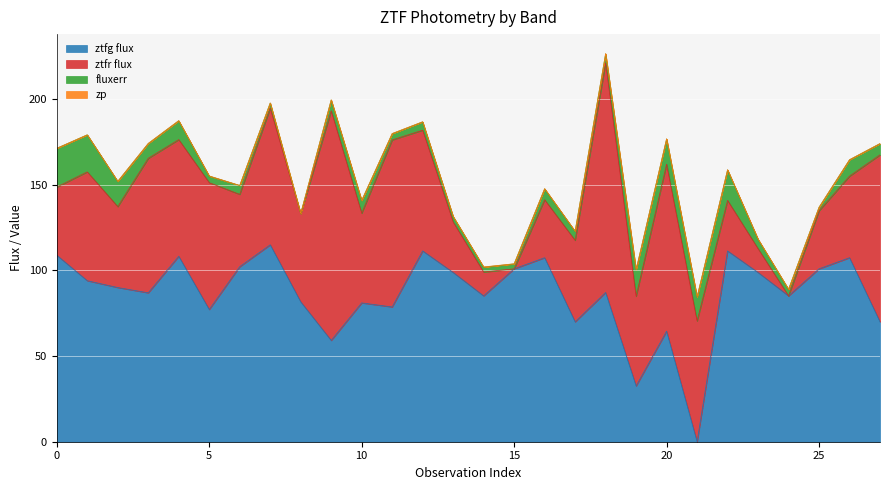

What is the highest value of the ztfg flux series?

115.0